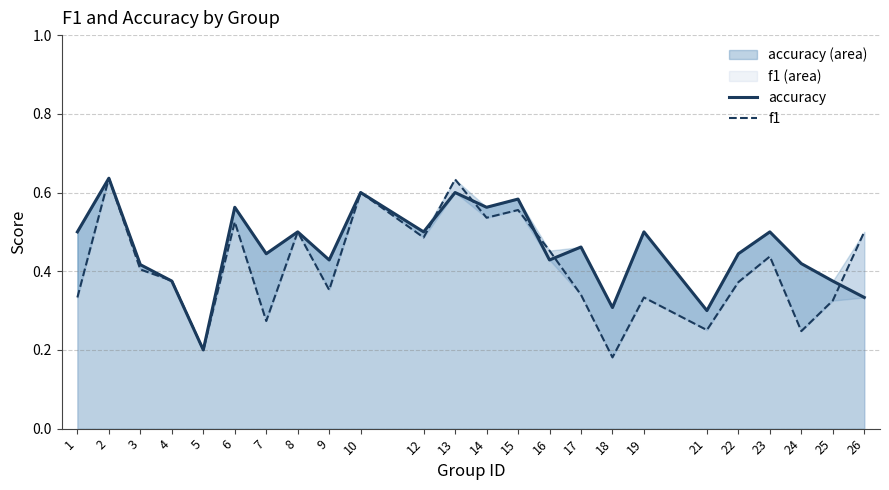

After their last crossing, which series has the higher values: f1 or accuracy?

f1